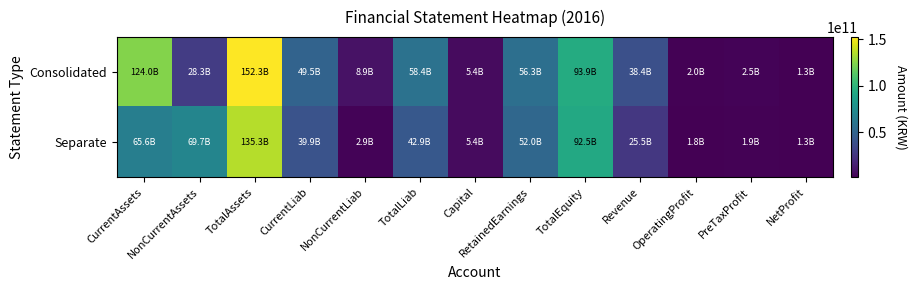

Which series has the largest total across all categories?

Consolidated